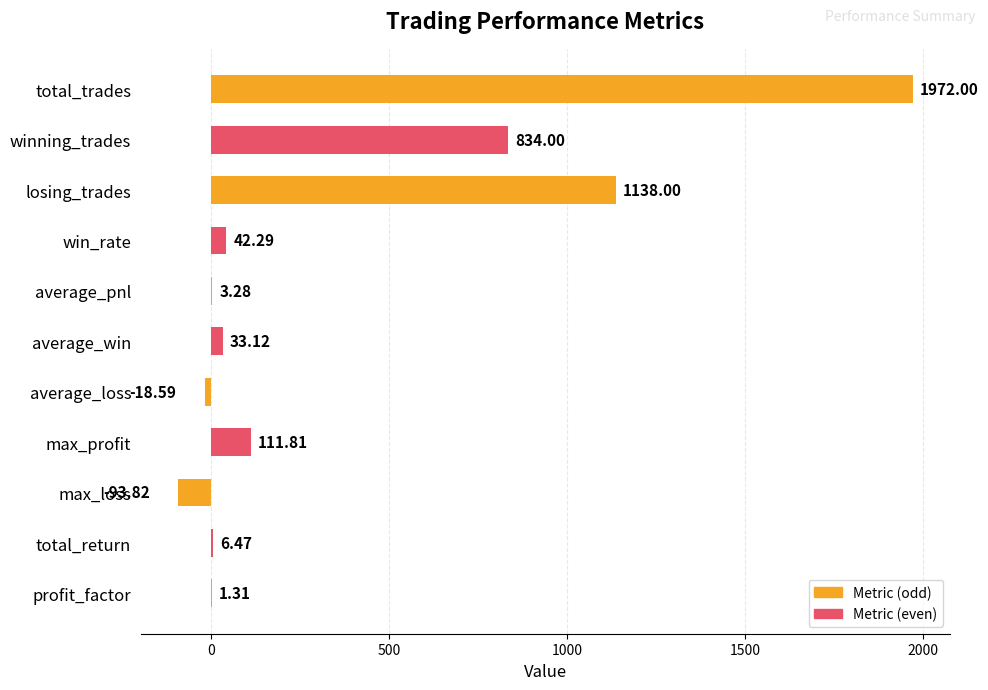

Where is the data nearest to the value 939?

winning_trades